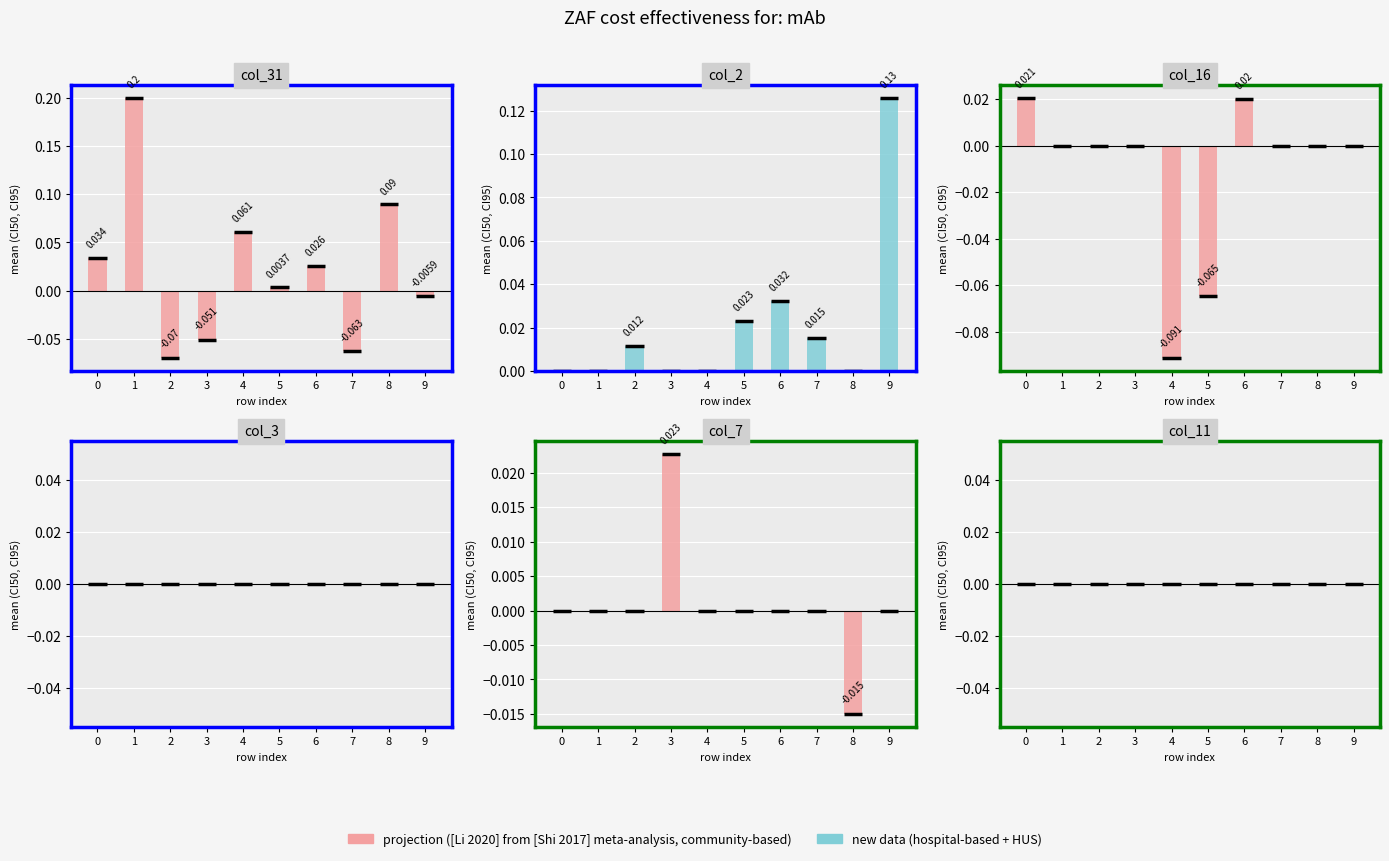

Is the value of col_2 at 6 greater than the value of col_3 at 2?

Yes